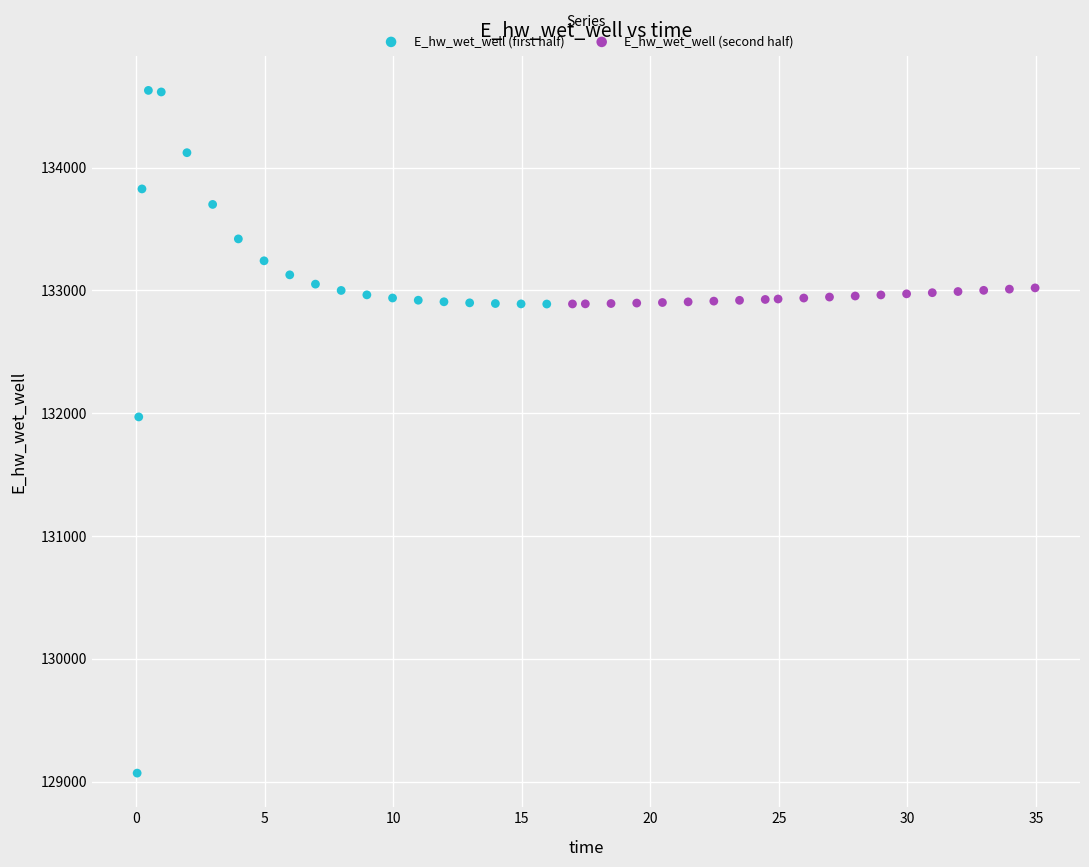

Which series reaches the minimum Y coordinate?

E_hw_wet_well (first half)